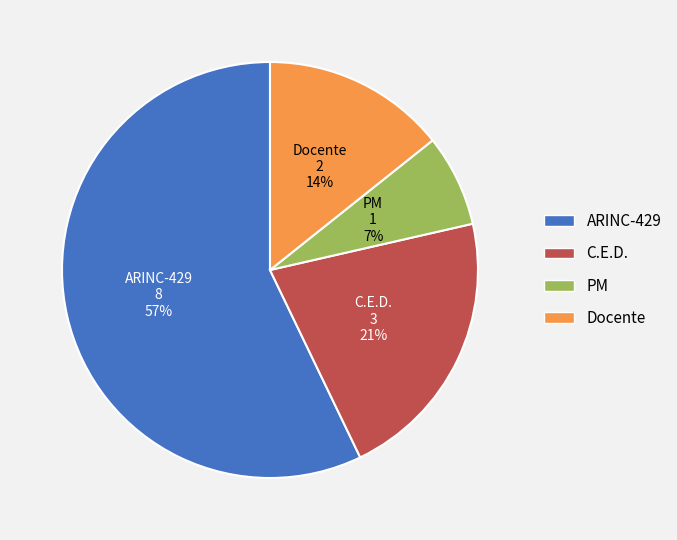

Rank the categories by value from lowest to highest.

PM, Docente, C.E.D., ARINC-429